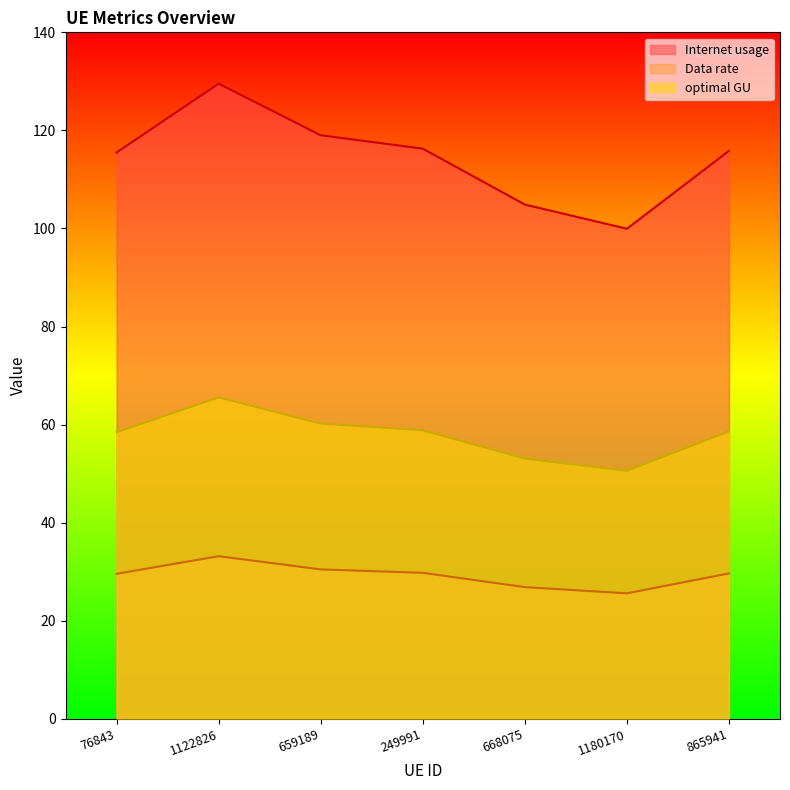

At 1180170, list the series in order from largest to smallest.

Internet usage, optimal GU, Data rate